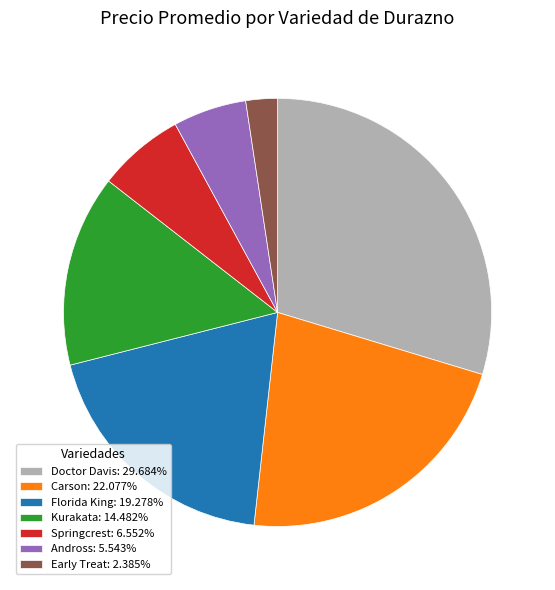

What is the ratio of the value at Carson: 22.077% to the value at Springcrest: 6.552%?

3.4